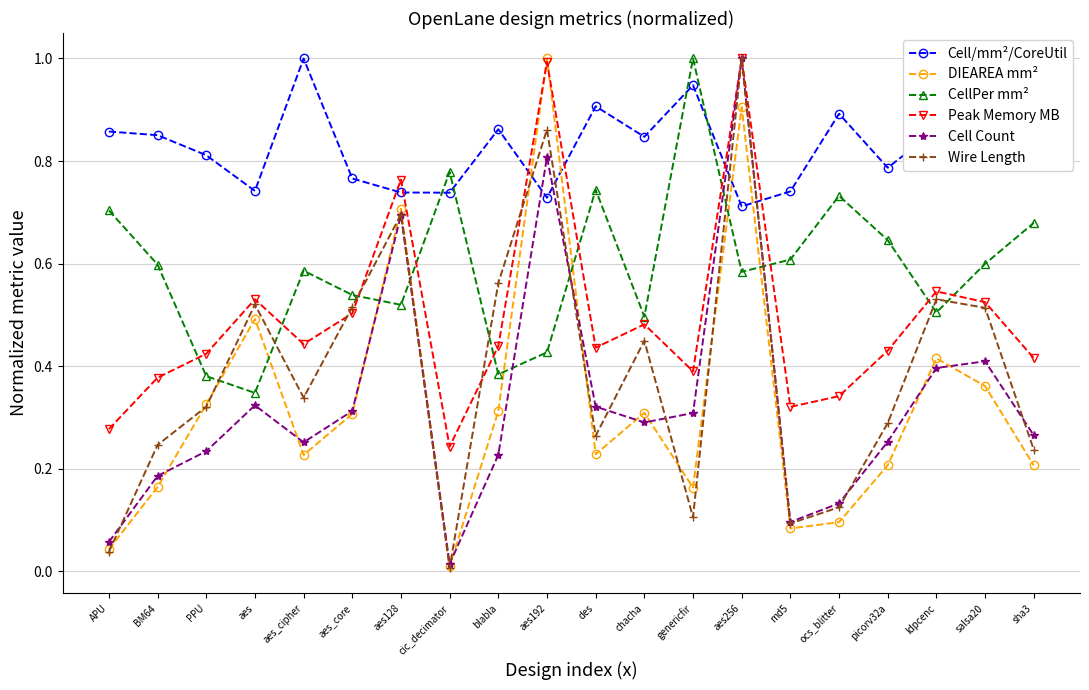

Is this an area chart (filled region under the line)?

No